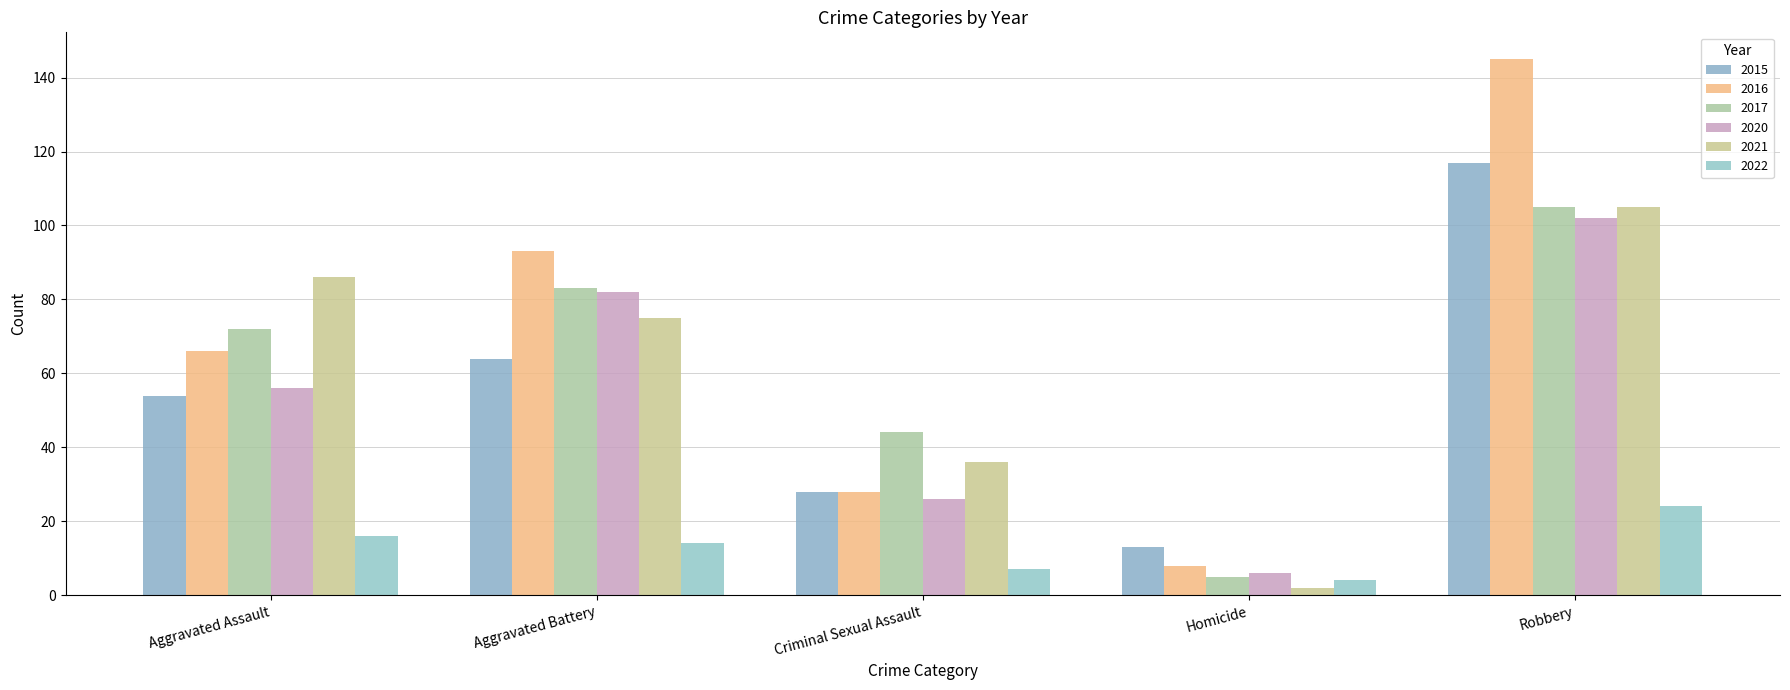

Are the bars grouped side by side (vs. stacked)?

Yes